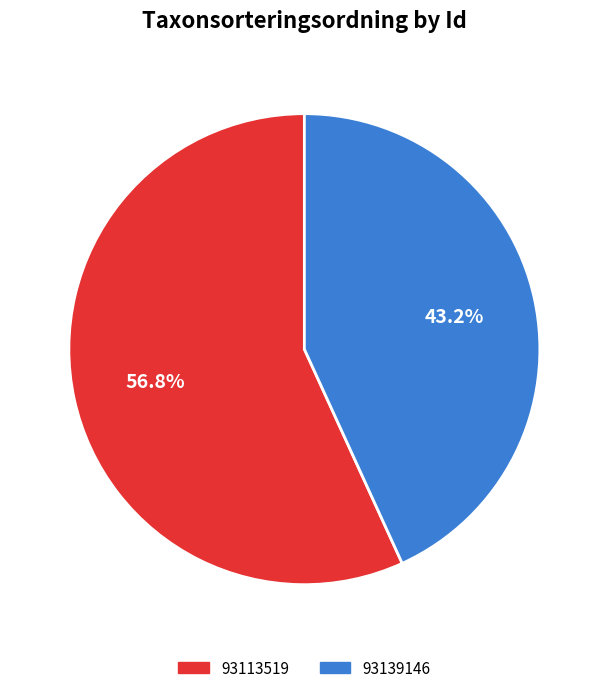

Which category has the biggest portion of the pie?

93113519